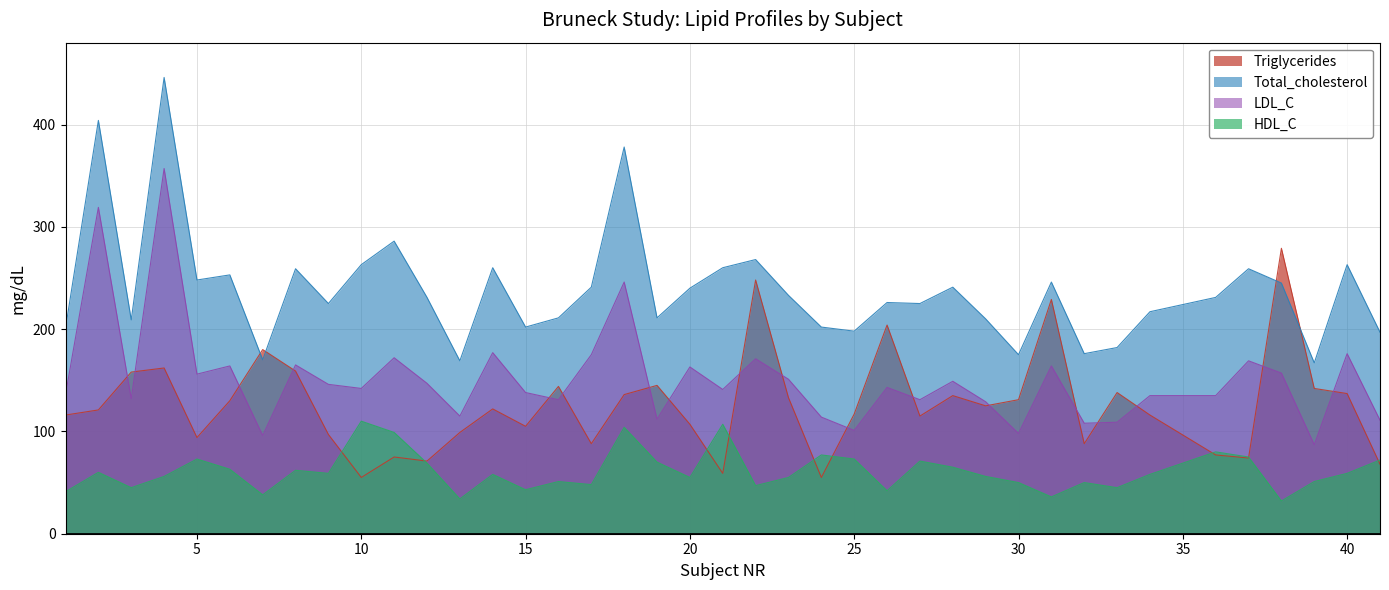

Reading left to right, list all the values displayed in this chart.

Triglycerides: 1=116	2=121	3=158	4=162	5=94	6=130	7=180	8=159	9=97	10=55	11=75	12=71	13=99	14=122	15=105	16=144	17=88	18=136	19=145	20=107	21=59	22=248	23=133	24=55	25=117	26=204	27=115	28=135	29=125	30=131	31=229	32=88	33=138	34=116	36=77	37=74	38=279	39=142	40=137	41=68
Total_cholesterol: 1=201	2=404	3=209	4=446	5=248	6=253	7=170	8=259	9=225	10=263	11=286	12=231	13=169	14=260	15=202	16=211	17=241	18=378	19=211	20=240	21=260	22=268	23=233	24=202	25=198	26=226	27=225	28=241	29=210	30=175	31=246	32=176	33=182	34=217	36=231	37=259	38=245	39=167	40=263	41=197
LDL_C: 1=136	2=319	3=132	4=357	5=156	6=164	7=96	8=165	9=146	10=142	11=172	12=147	13=115	14=177	15=138	16=131	17=175	18=246	19=112	20=163	21=141	22=171	23=151	24=114	25=101	26=143	27=131	28=149	29=129	30=98	31=164	32=108	33=109	34=135	36=135	37=169	38=157	39=87	40=176	41=111
HDL_C: 1=41	2=60	3=45	4=56	5=73	6=63	7=38	8=62	9=59	10=110	11=99	12=69	13=34	14=58	15=43	16=51	17=48	18=104	19=70	20=55	21=107	22=47	23=55	24=77	25=73	26=42	27=71	28=65	29=56	30=50	31=36	32=50	33=45	34=58	36=80	37=75	38=32	39=51	40=59	41=72